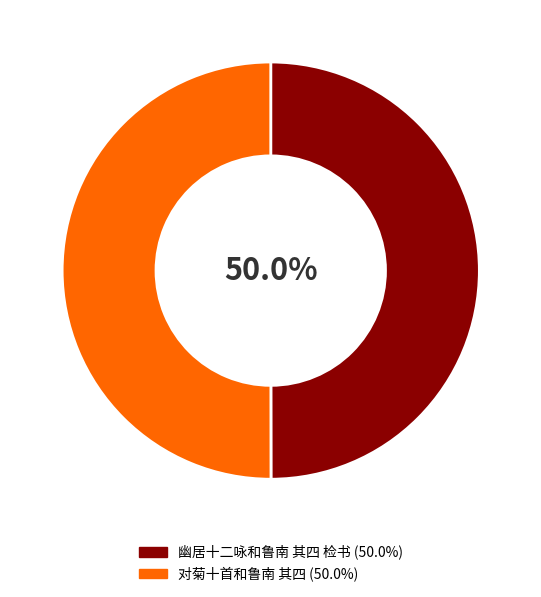

The 对菊十首和鲁南 其四 slice represents 50% of the pie. True or false?

True